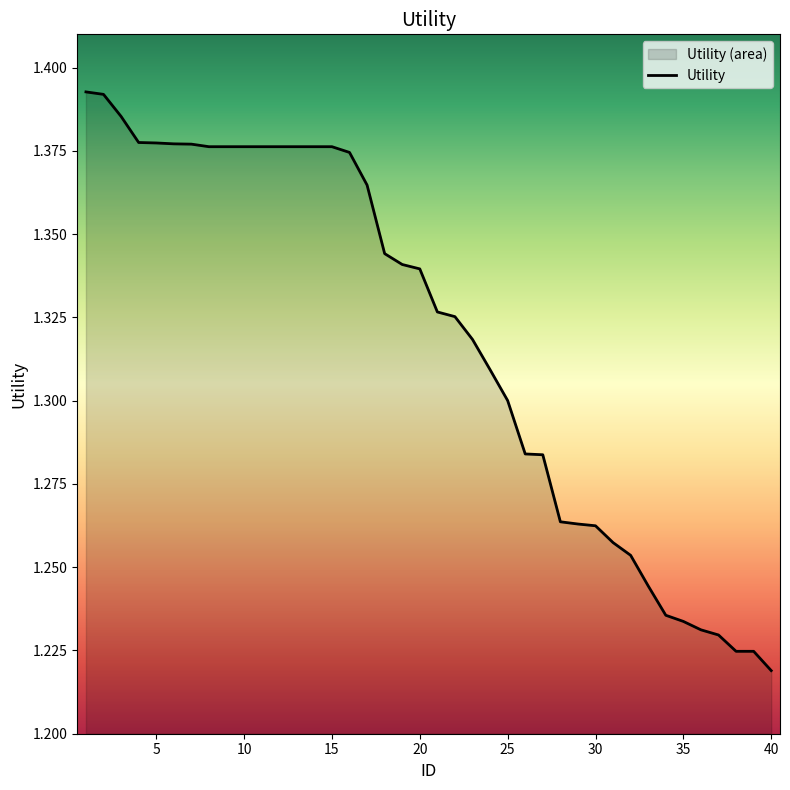

Reading left to right, list all the values displayed in this chart.

1.4	1.4	1.4	1.4	1.4	1.4	1.4	1.4	1.4	1.4	1.4	1.4	1.4	1.4	1.4	1.4	1.4	1.3	1.3	1.3	1.3	1.3	1.3	1.3	1.3	1.3	1.3	1.3	1.3	1.3	1.3	1.3	1.2	1.2	1.2	1.2	1.2	1.2	1.2	1.2